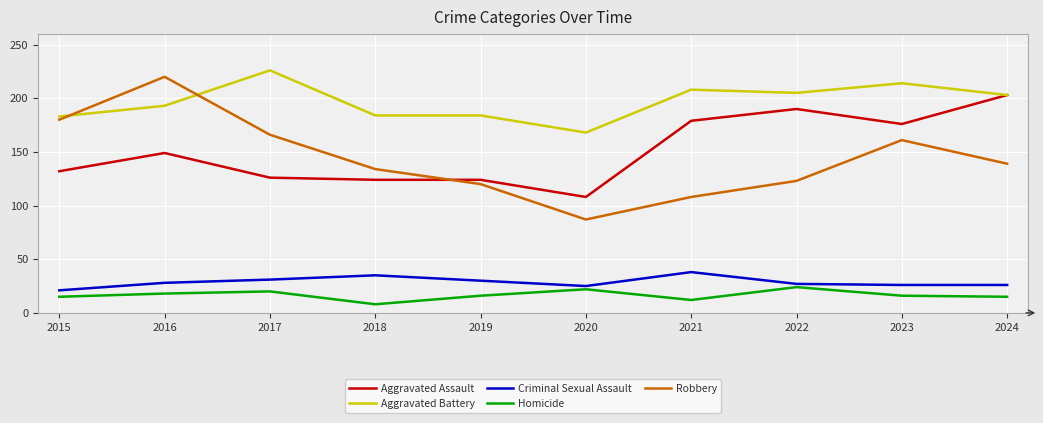

True or false: Homicide has more than 2 points higher than both neighbors.

True